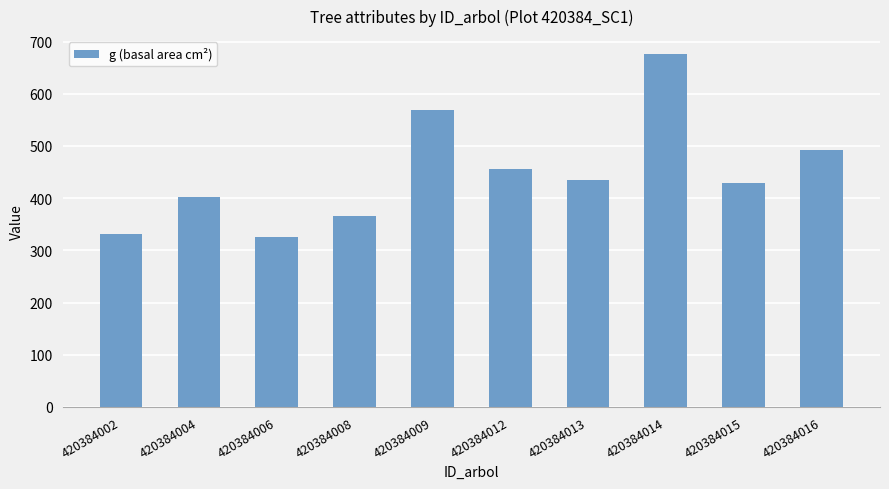

What is the value of the 9th bar from the left?

429.4